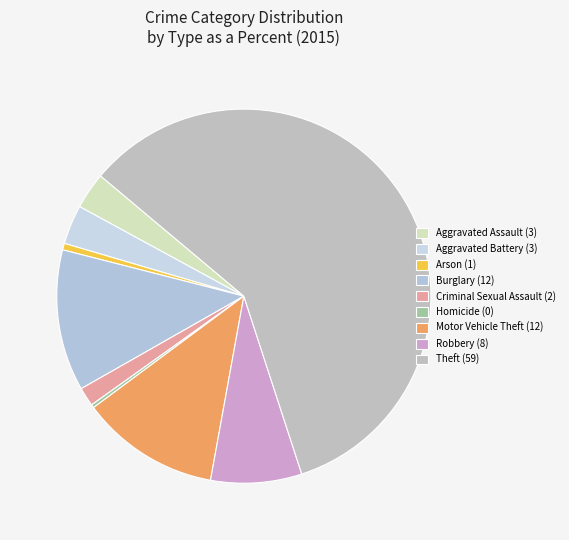

What is the total percentage of Aggravated Battery and Burglary?

15.6%